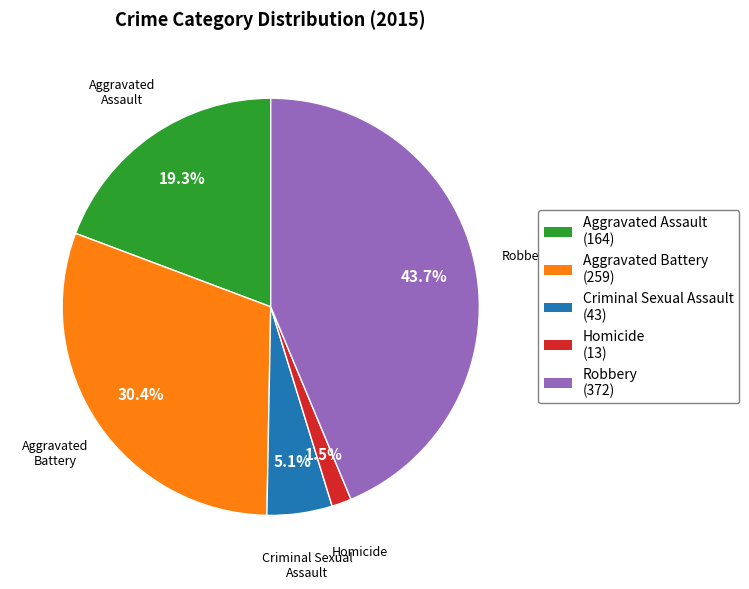

Does Homicide represent more than half of the total?

No